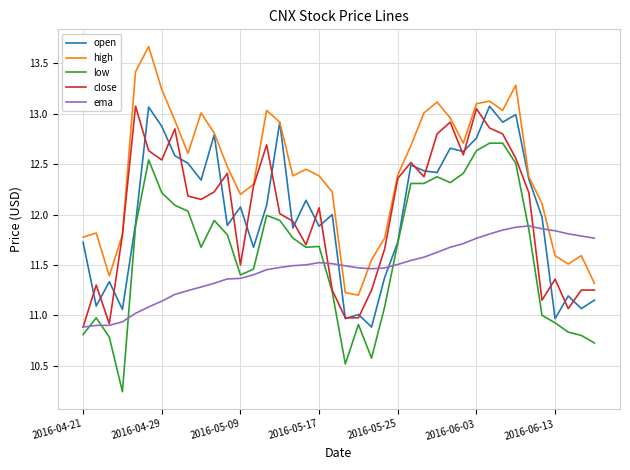

Which series has the largest total across all categories?

high